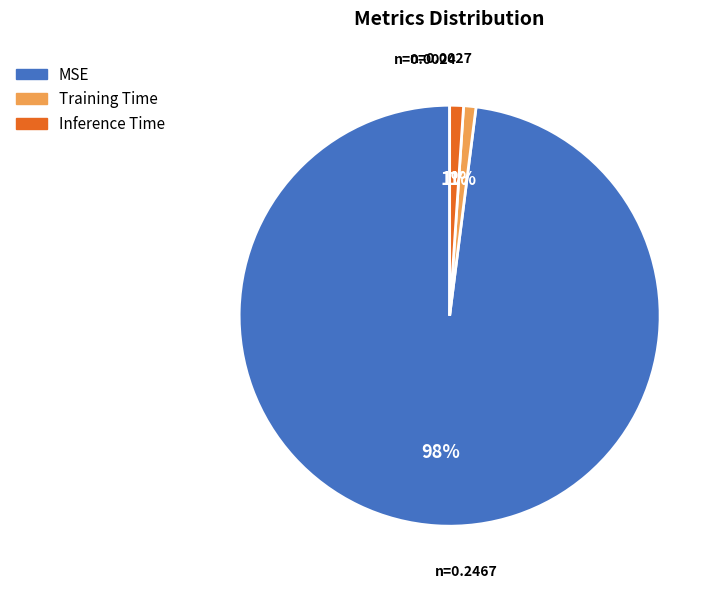

To the nearest percent, what is the average slice percentage?

33%